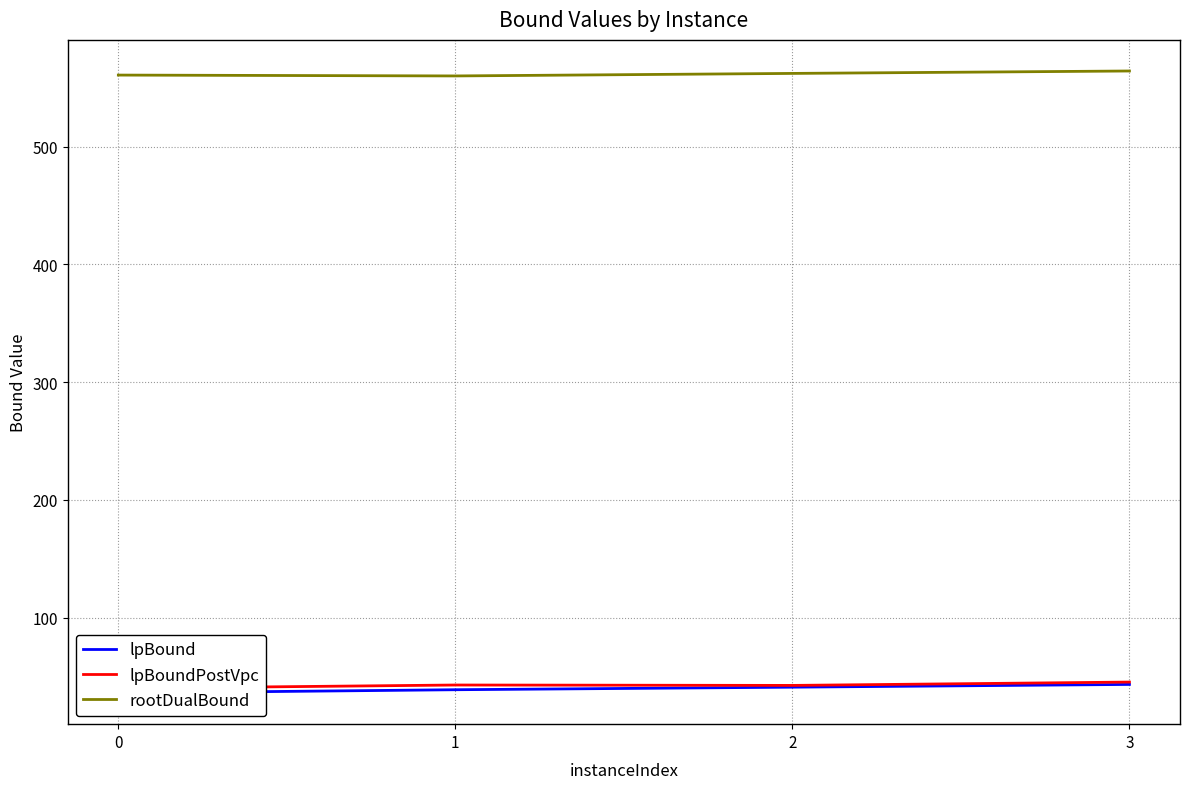

What is the total value across all series at 3?

652.9